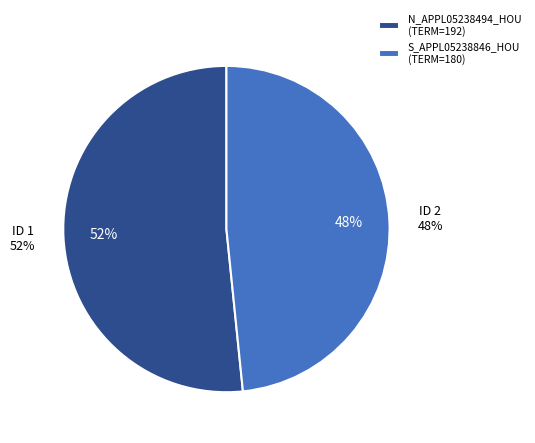

What is the change in value from N_APPL05238494_HOU to S_APPL05238846_HOU?

-12